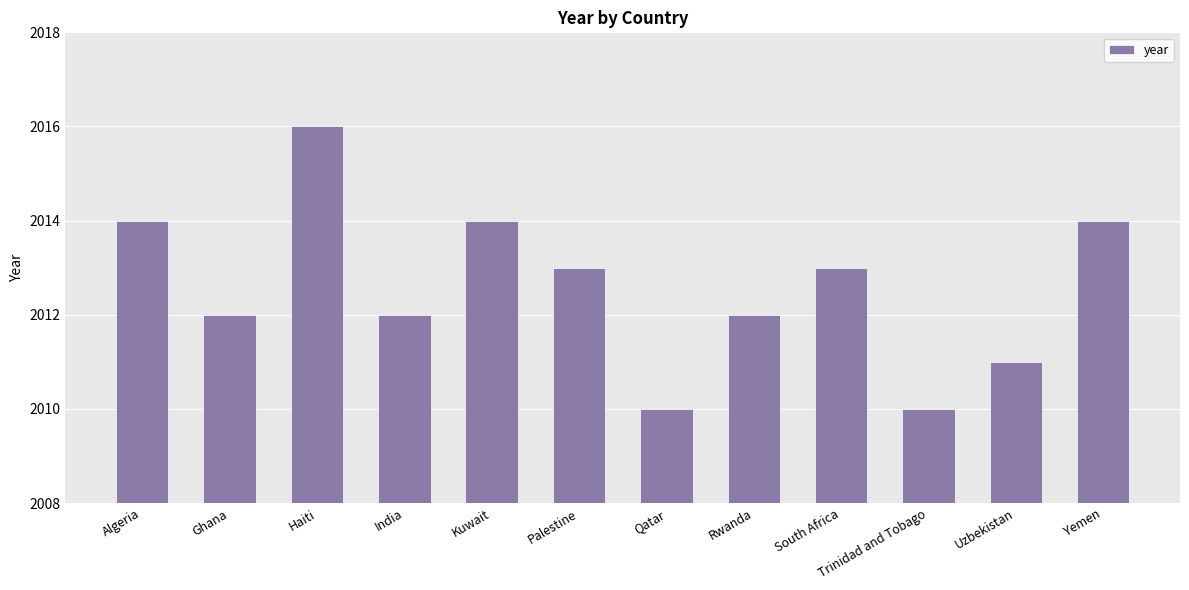

Which label corresponds to the largest value in the chart?

Haiti